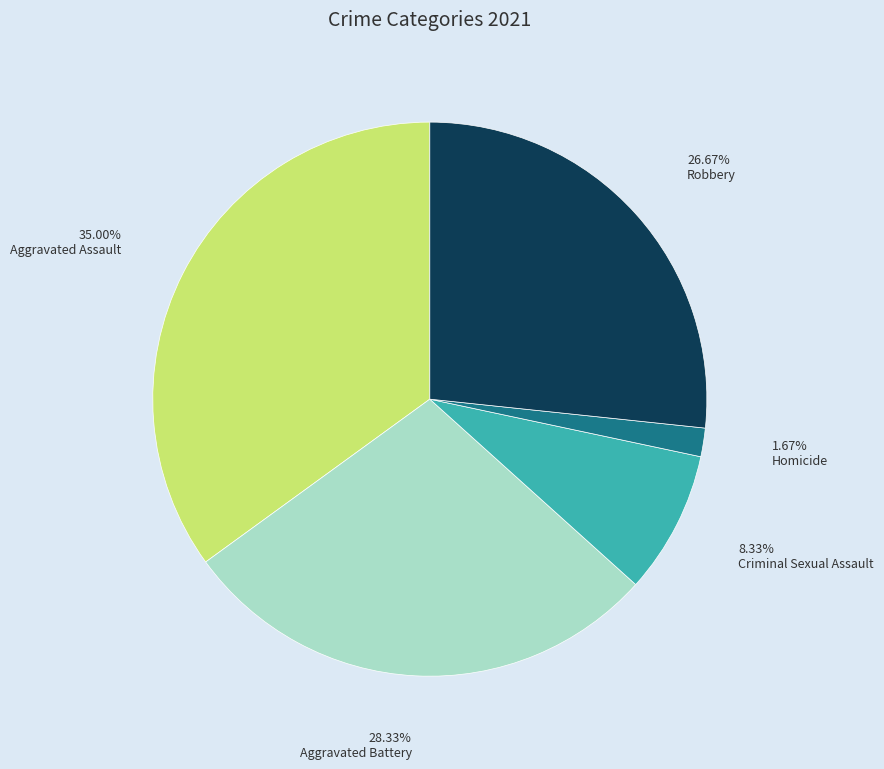

To the nearest percent, what is the average slice percentage?

20%